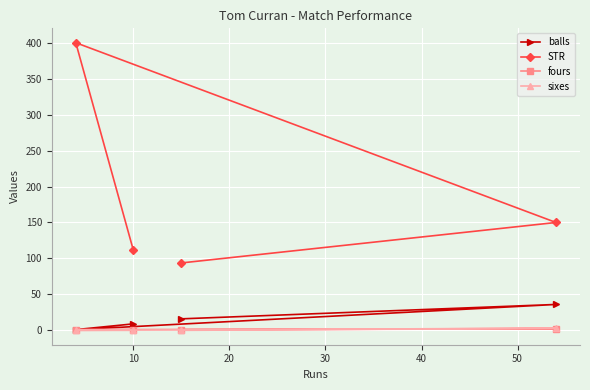

At how many categories does at least one series exceed 48?

4